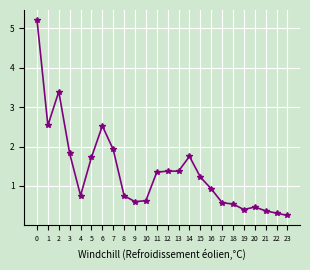

What is the difference between the values at 9 and 18?

0.1